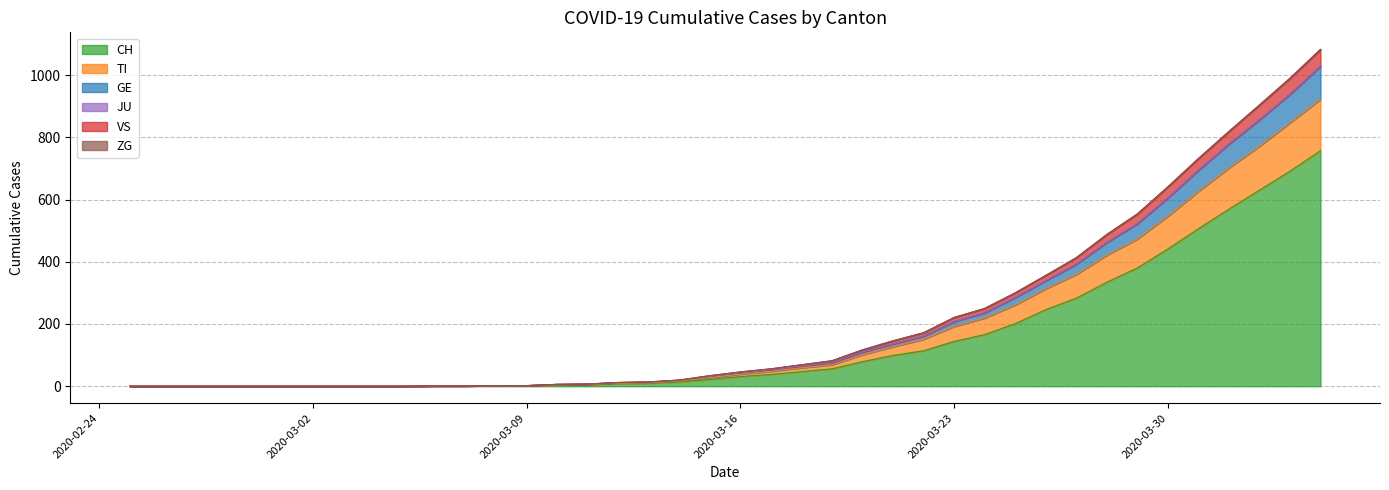

True or false: CH and GE intersect in this chart.

False